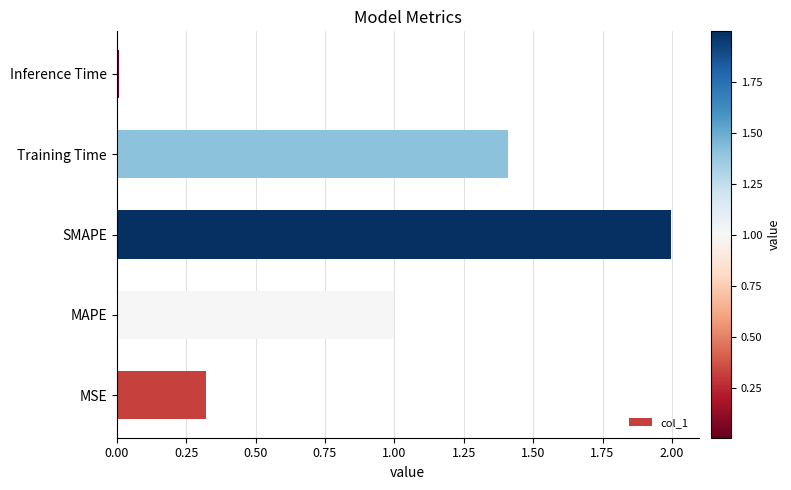

Which category has the lowest value across all series?

Inference Time